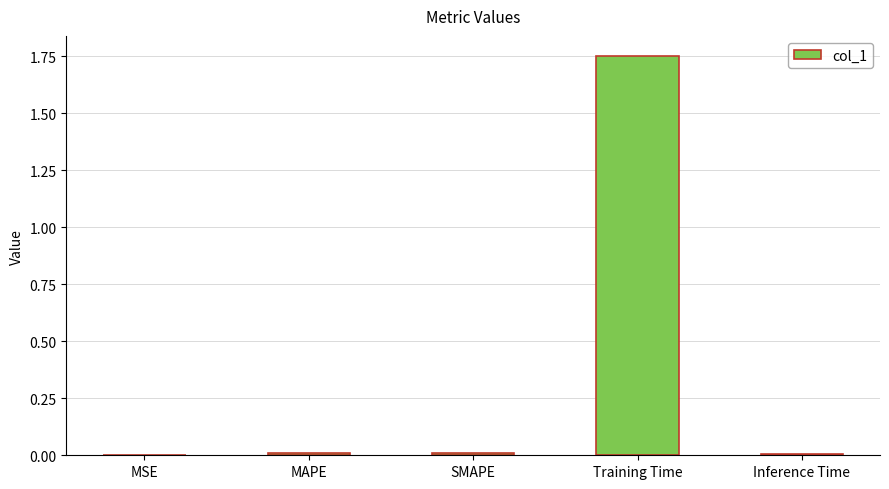

What is the change in value from Training Time to Inference Time?

-1.7